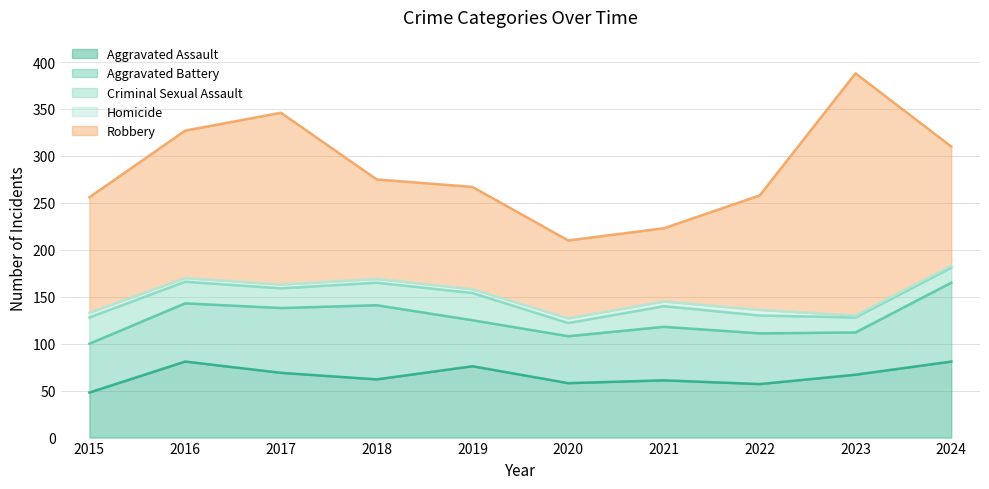

How many interior local valleys does the Criminal Sexual Assault series have?

2